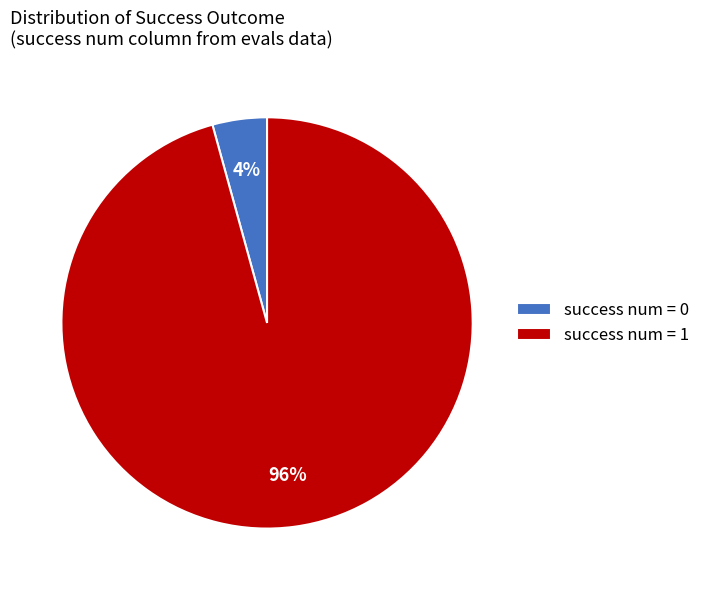

Rank the categories by value from lowest to highest.

success num = 0, success num = 1